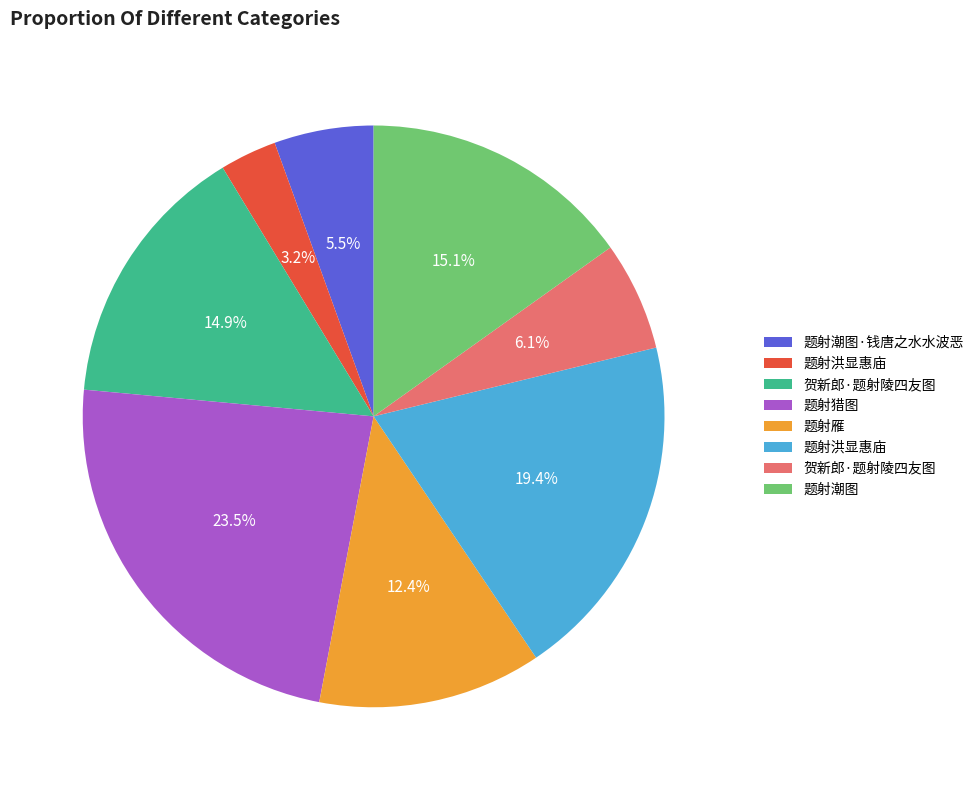

Is there any slice that represents more than half of the pie?

No